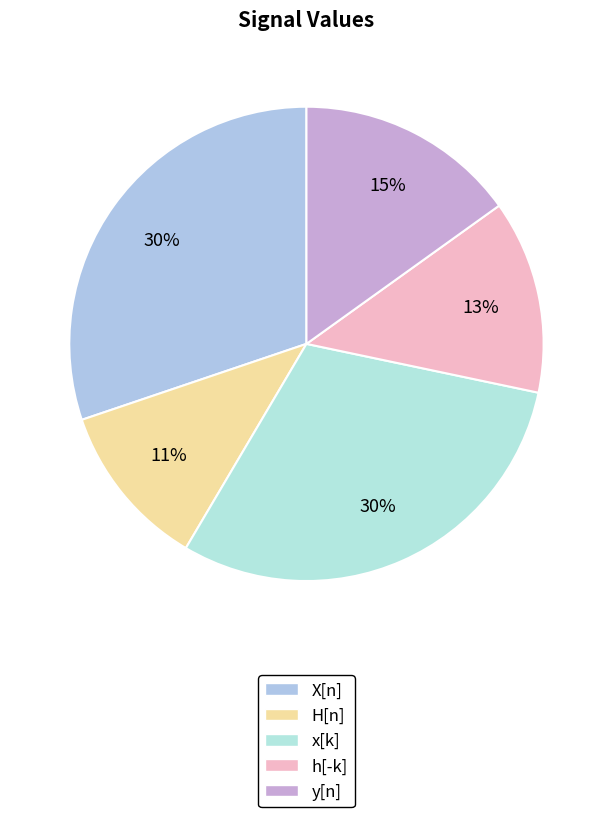

How many segments does this pie chart have?

5